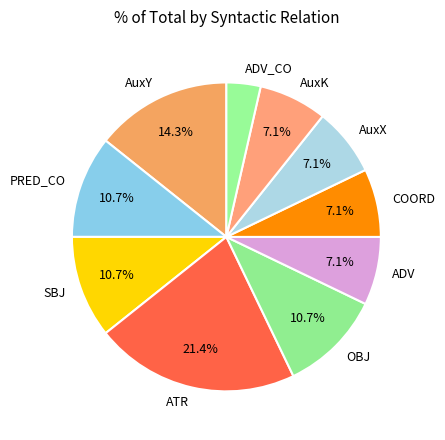

To the nearest percent, what is the difference between the largest and smallest slice percentages?

18%